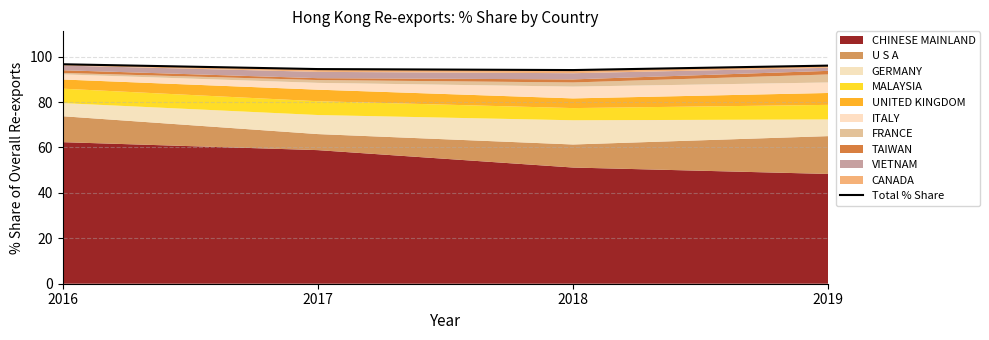

What is the difference between the second highest and second lowest values?

1.5